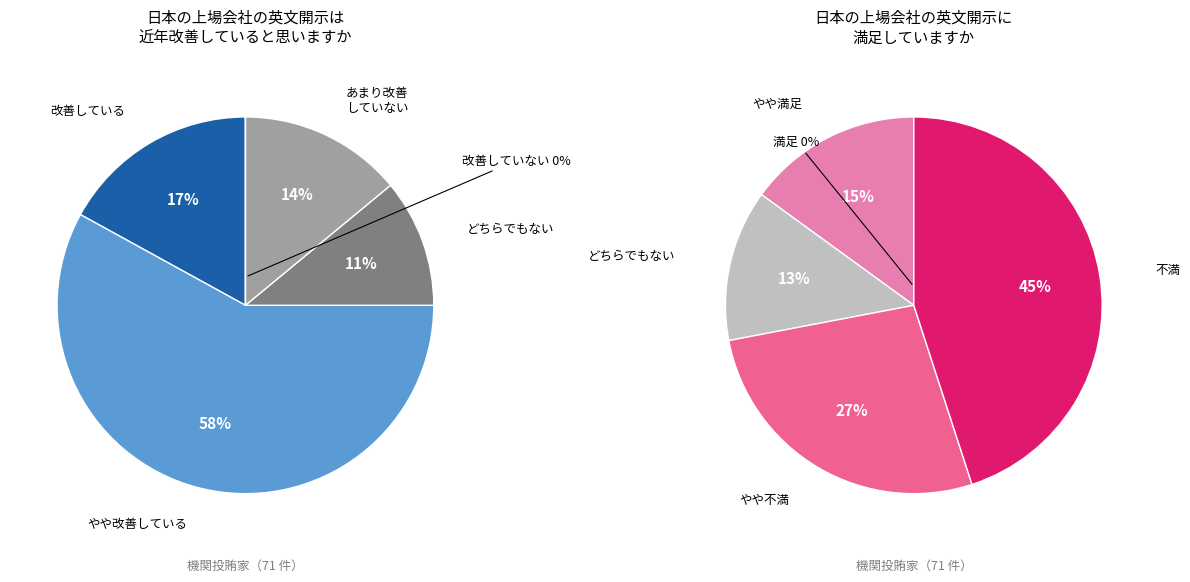

Which series has the widest spread of values?

values_left